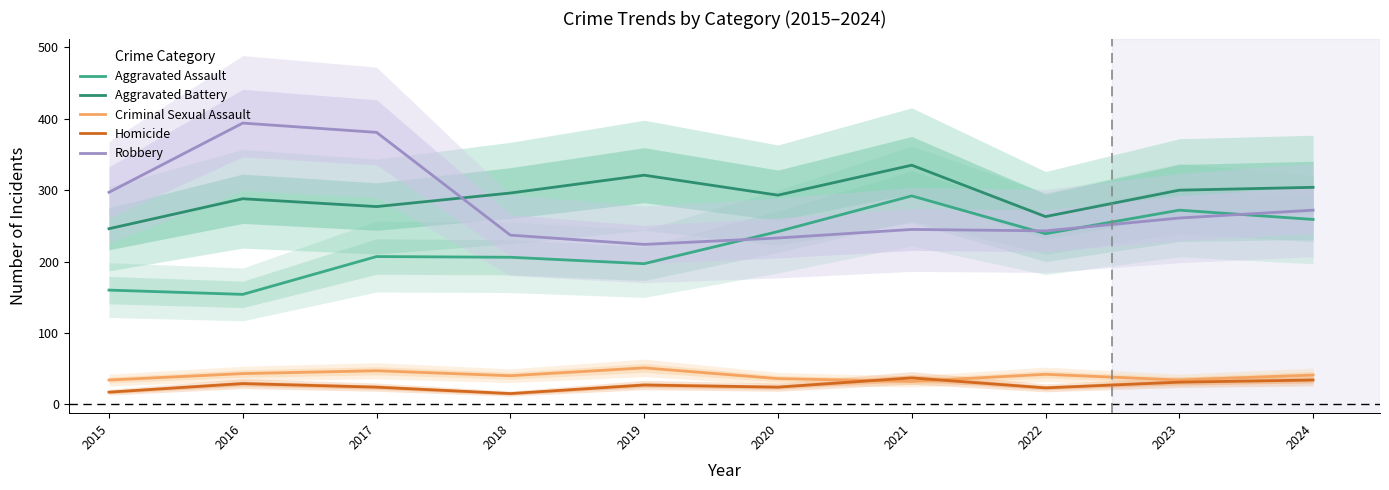

What is the average value of the Aggravated Battery series?

292